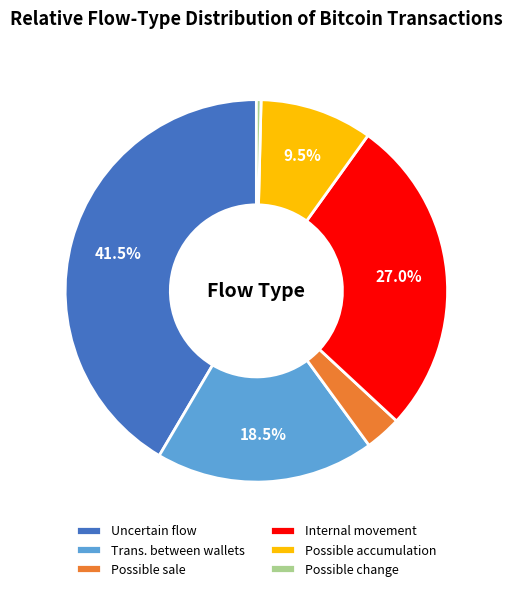

What portion of the pie excludes Trans. between wallets?

81.5%